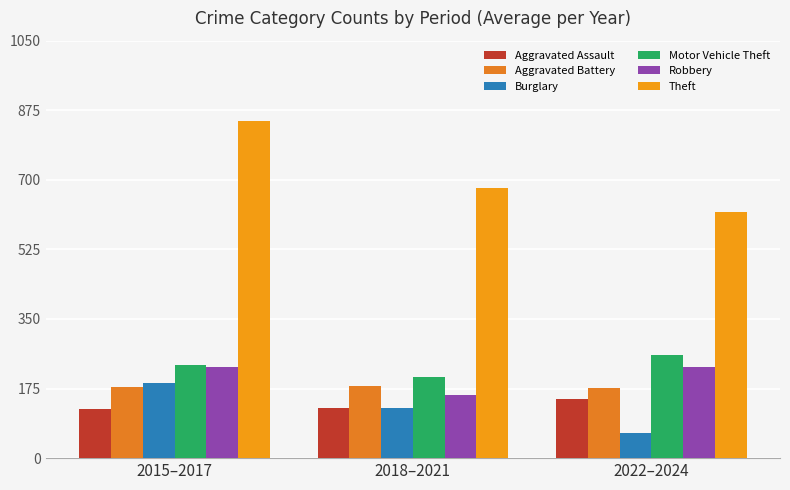

What is the smallest value displayed?

62